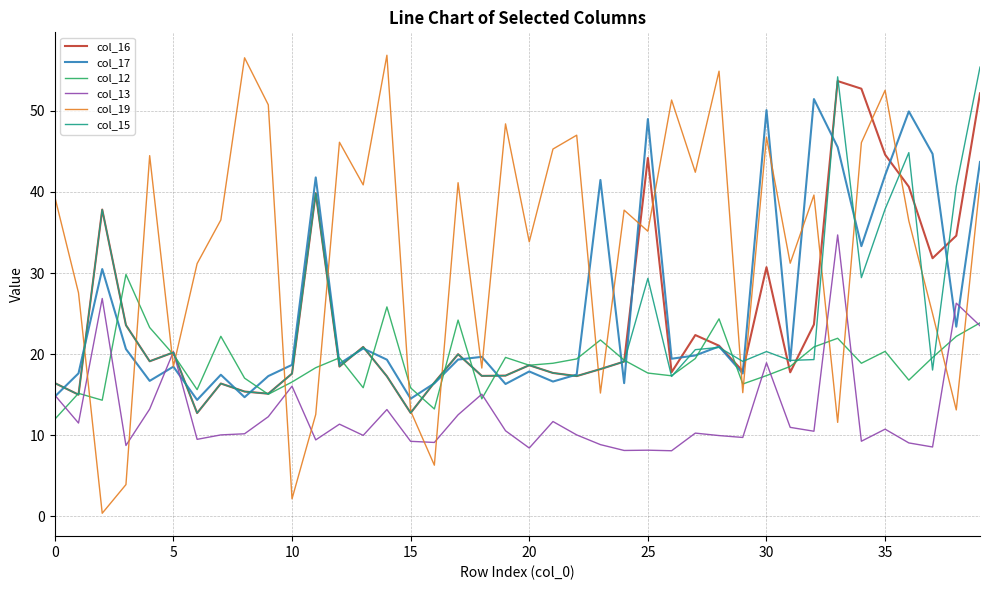

After their last crossing, which series has the higher values: col_19 or col_13?

col_19